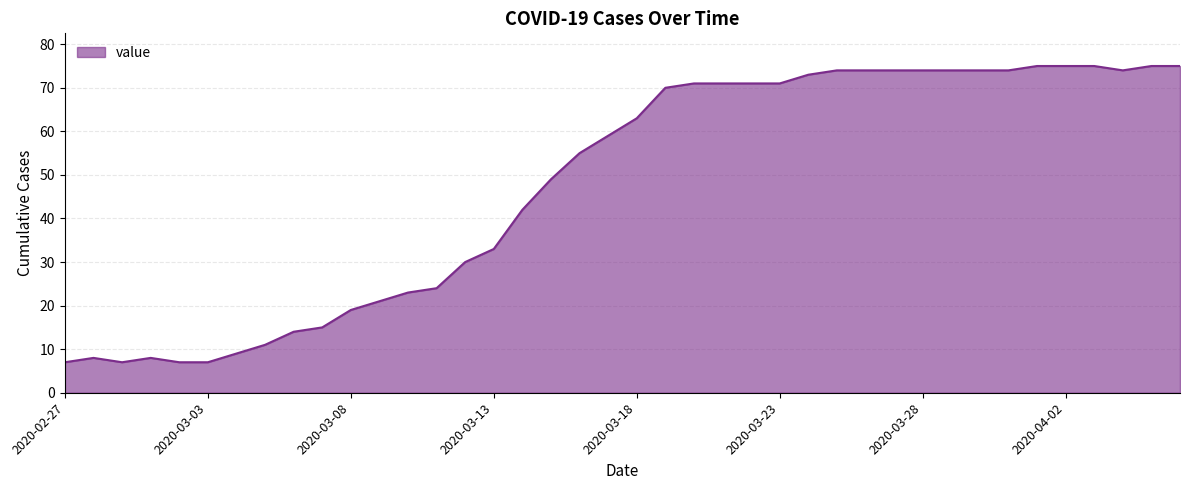

What is the greatest value displayed?

75